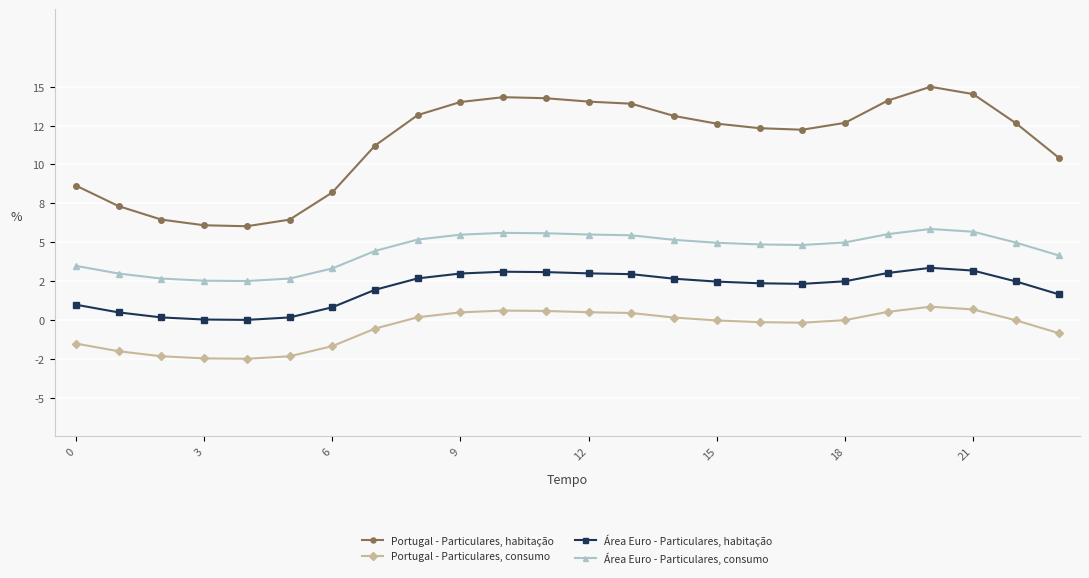

What is the difference between the second highest and second lowest values in the Área Euro - Particulares, consumo series?

3.2